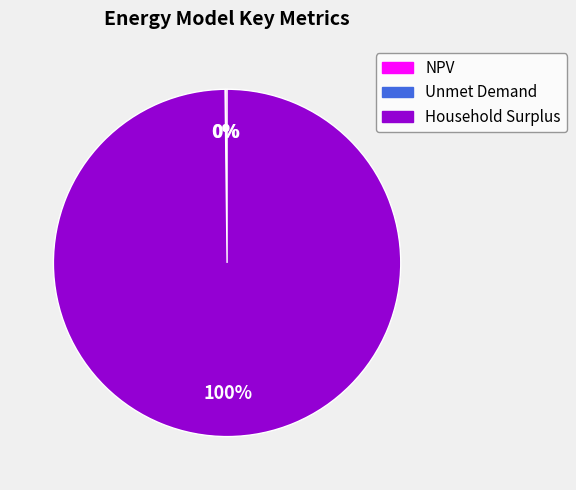

Is it true that Household Surplus is 100% of the pie?

True